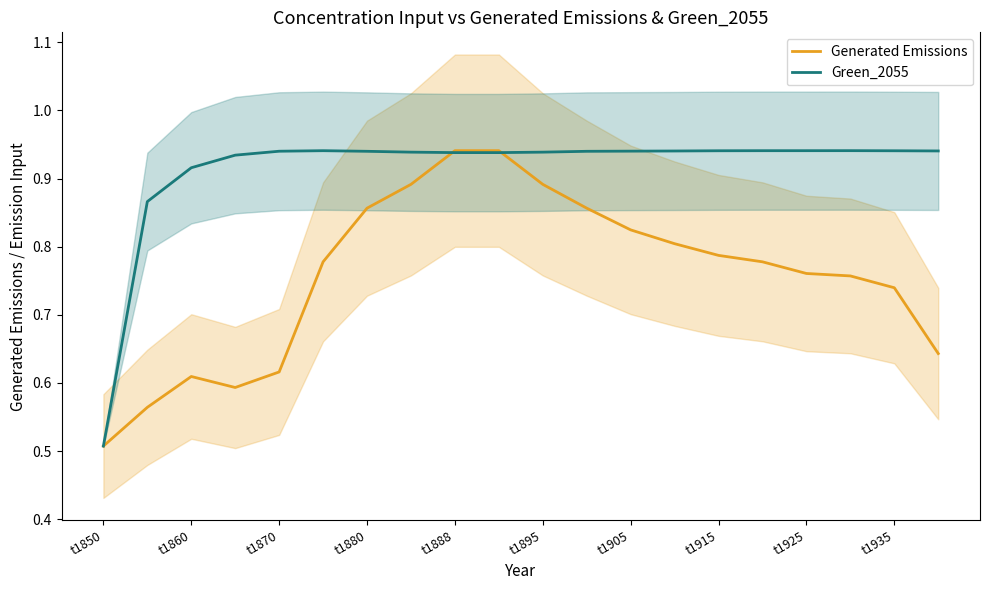

Where is Generated Emissions nearest to the value 0?

t1850